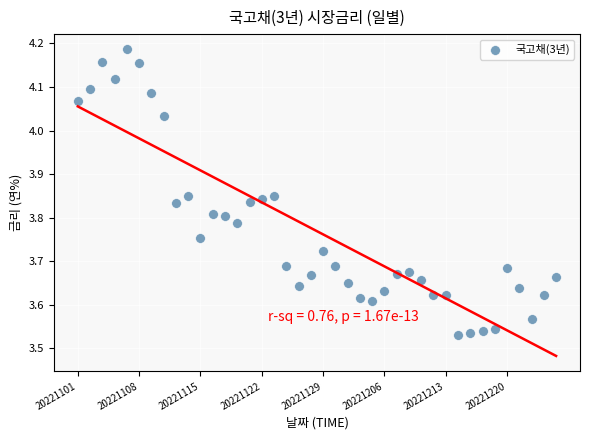

What is the range of Y values (max minus min)?

0.7